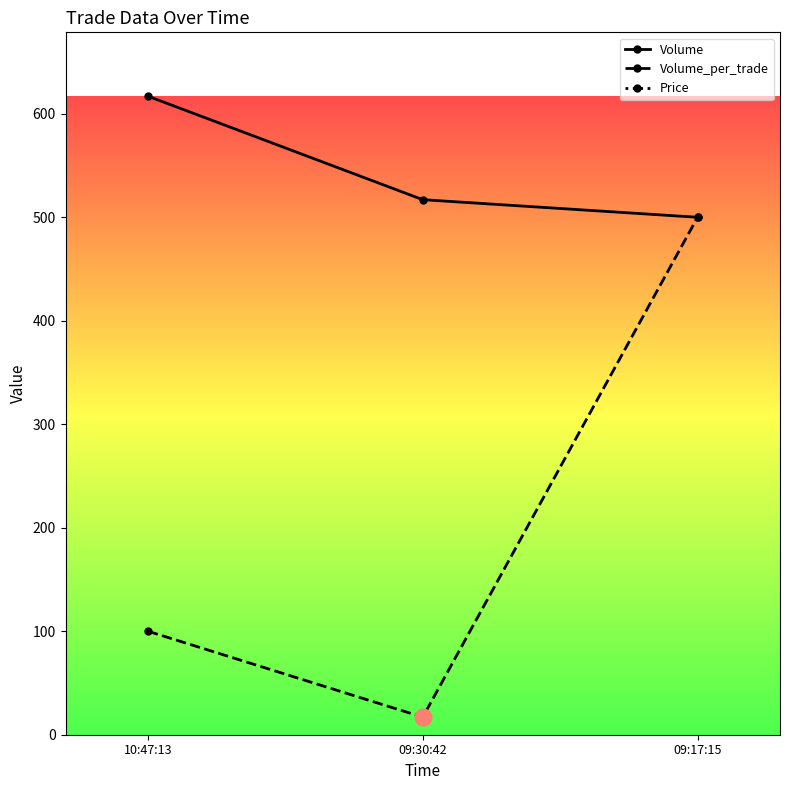

How many lines are shown in the chart?

3